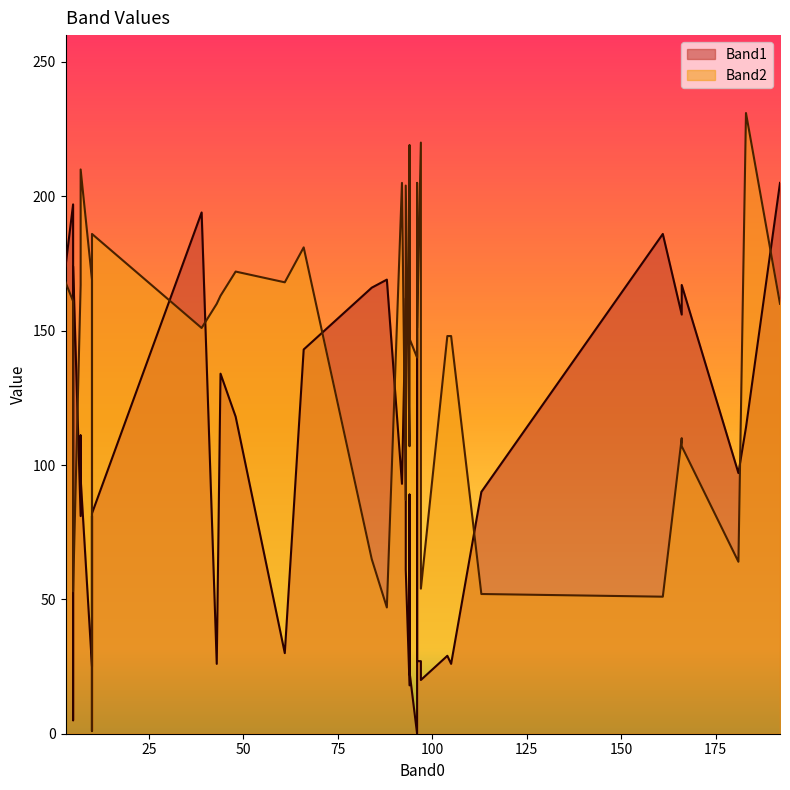

At which category does Band2 reach its first local valley?

1